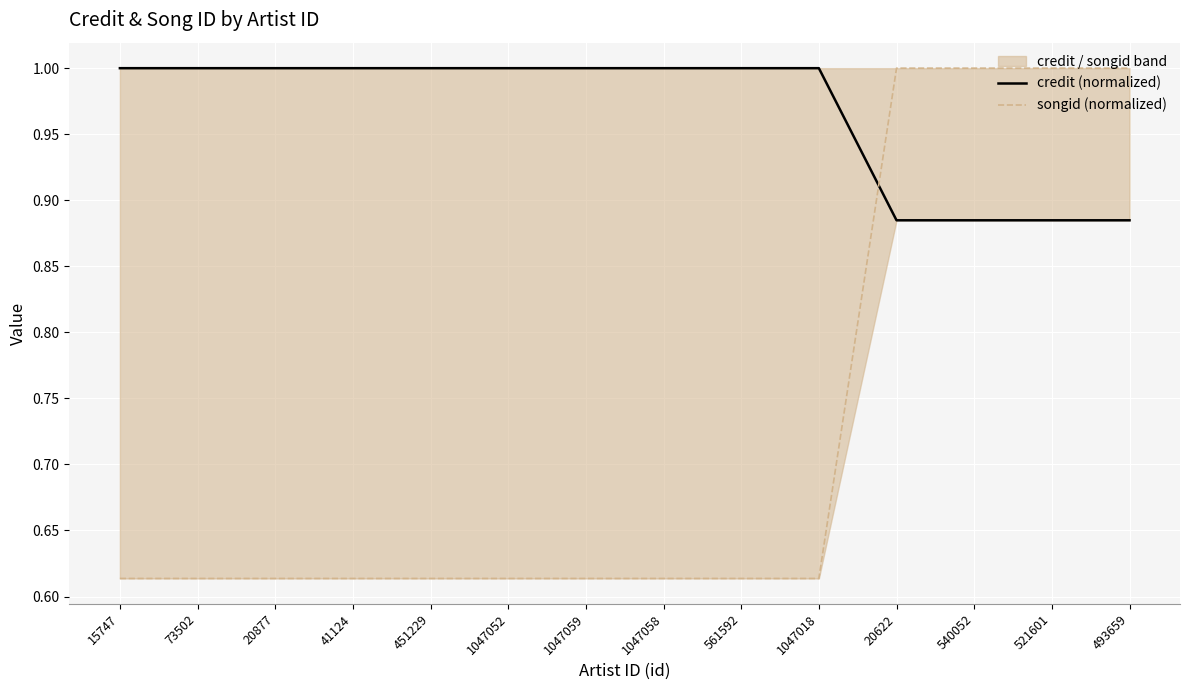

Which series changed the most between 20877 and 493659?

songid (normalized)